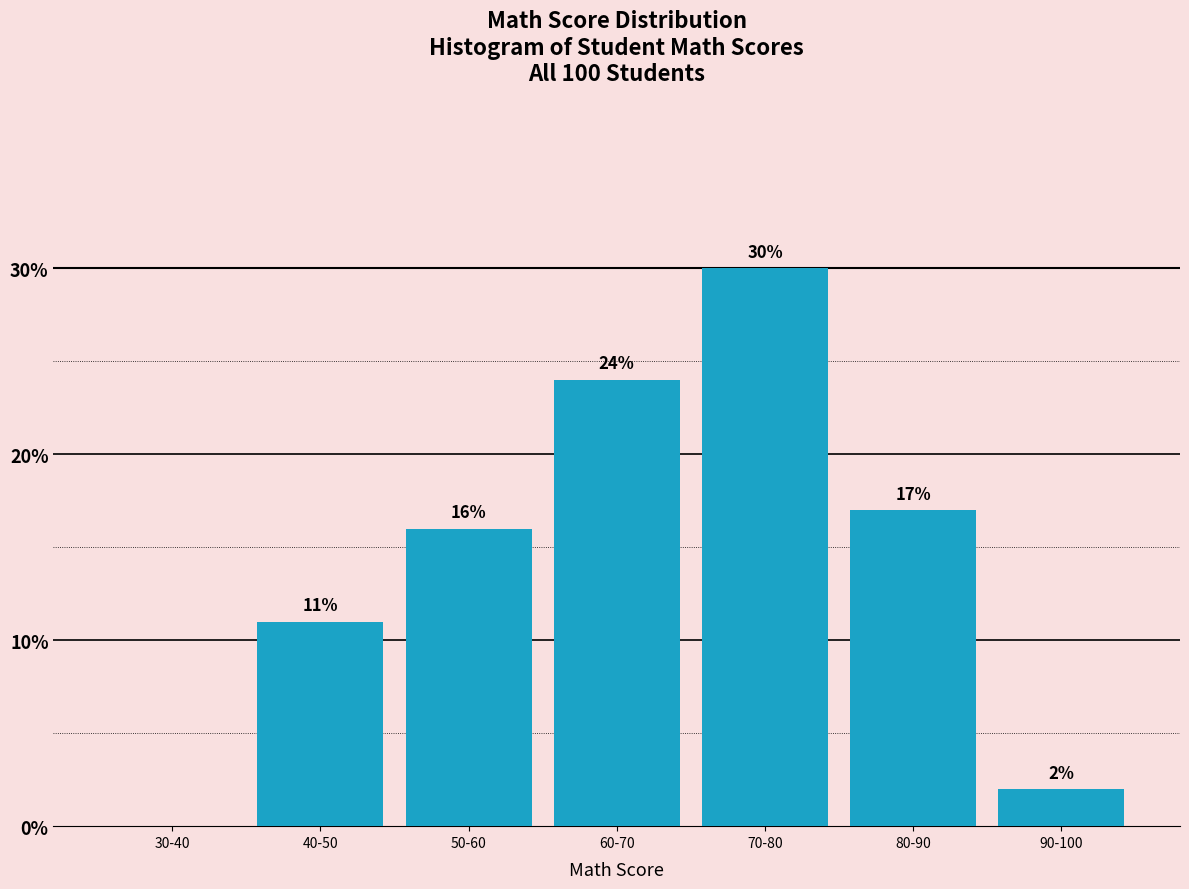

Reading right to left, extract all data points from this chart.

90-100=2	80-90=17	70-80=30	60-70=24	50-60=16	40-50=11	30-40=0